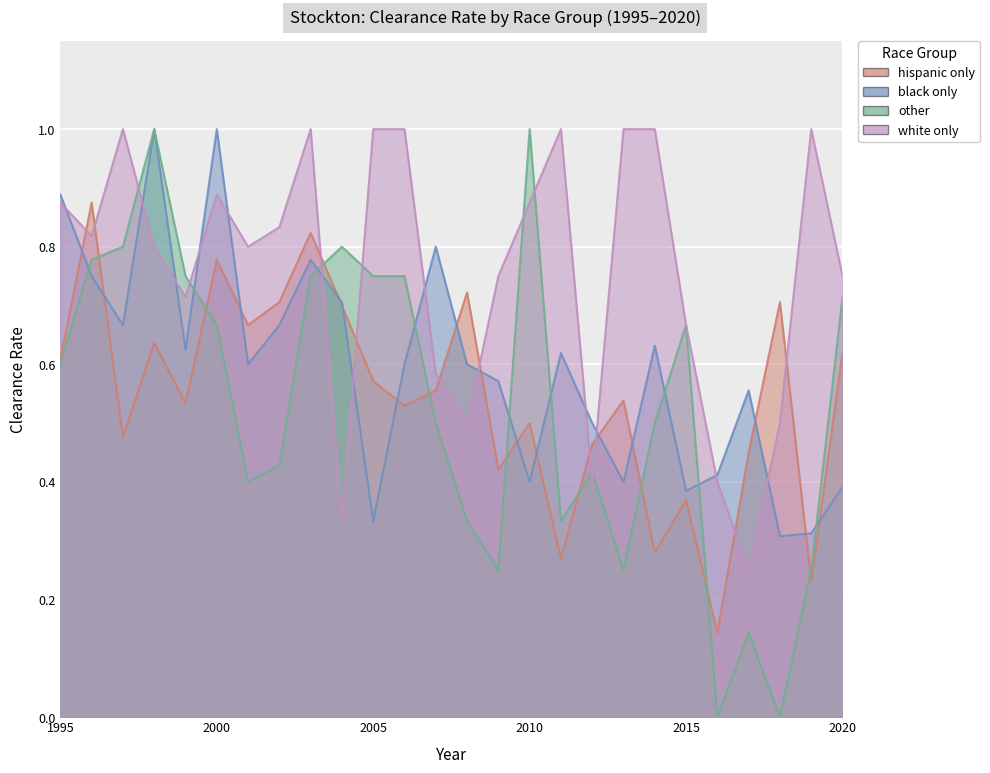

Rank the series by their maximum value, from highest to lowest.

black only, other, white only, hispanic only